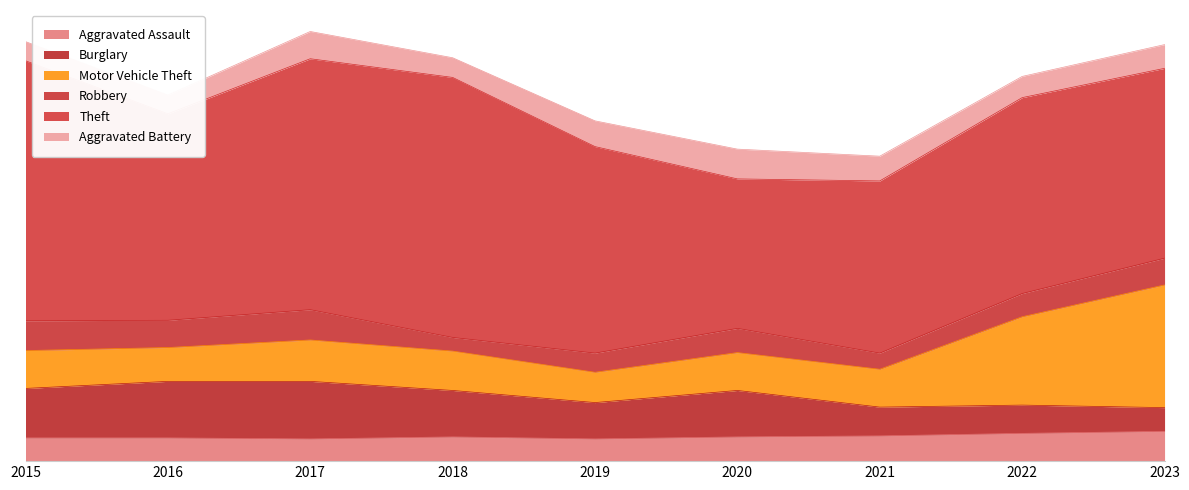

How many interior local valleys does the Burglary series have?

1